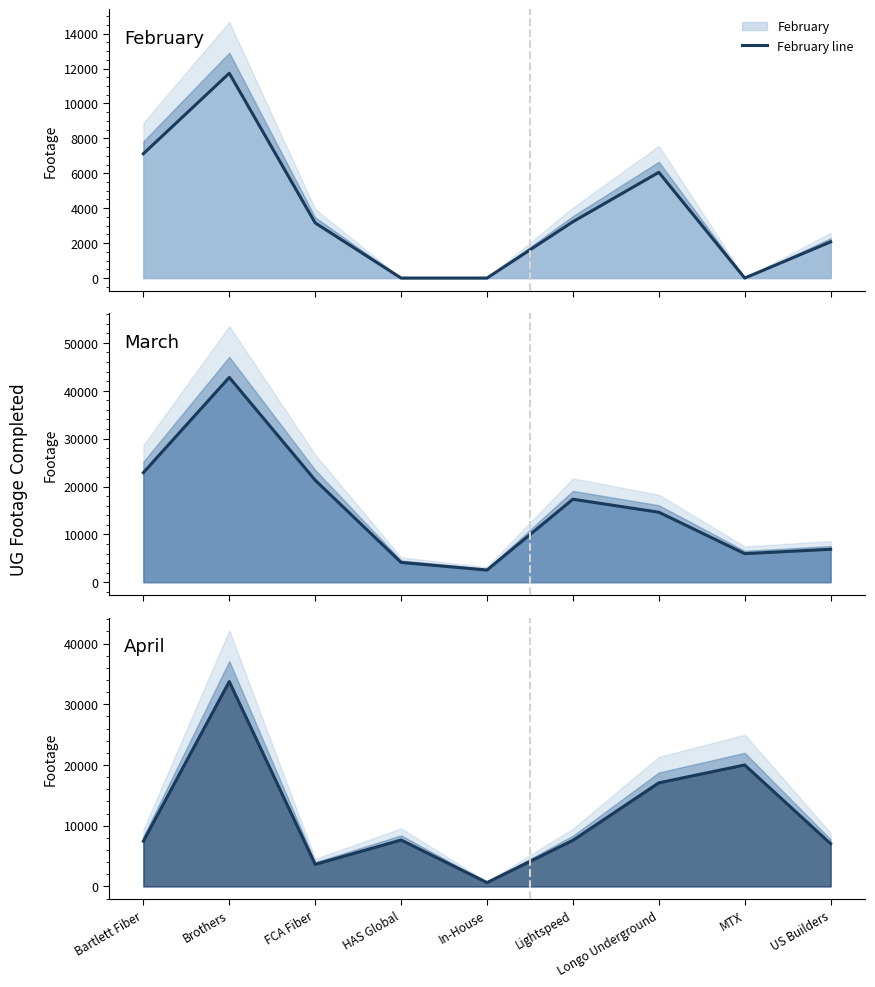

Rank the series by their average value, from highest to lowest.

March line, April line, February line